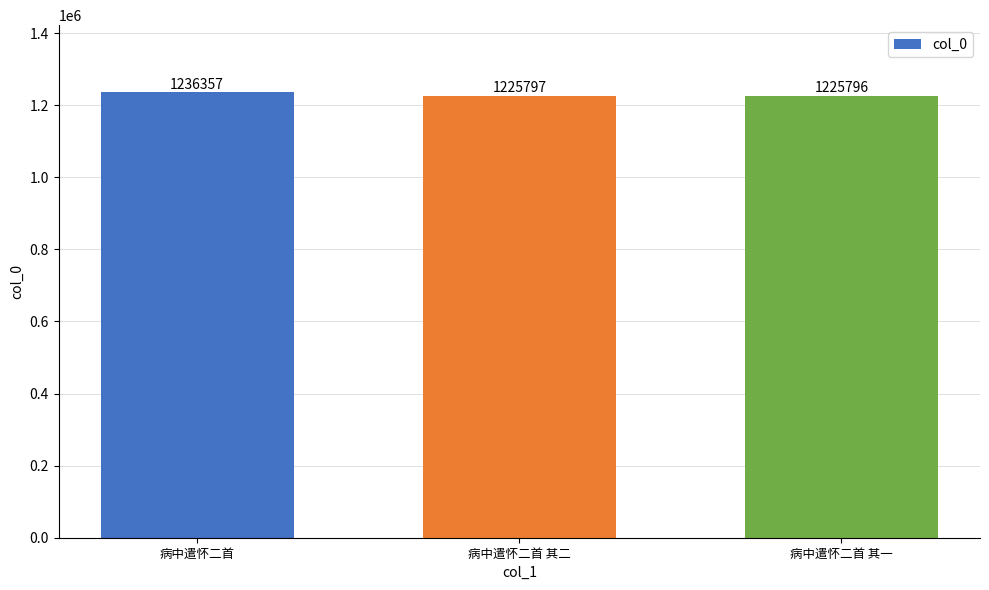

What position from the right is 病中遣怀二首 其一?

1